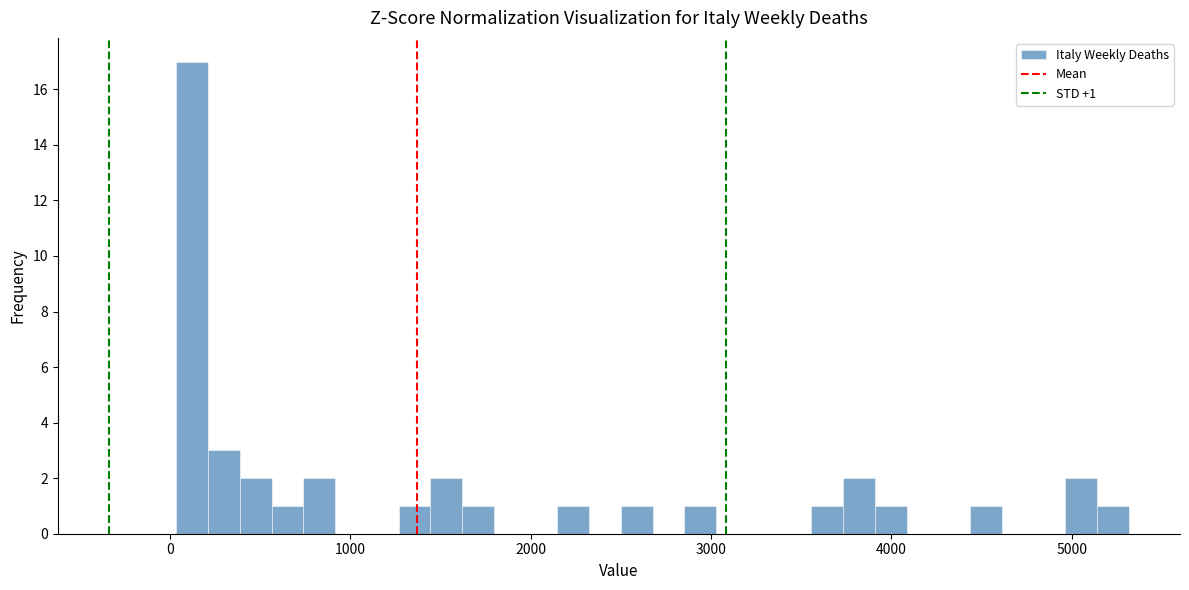

Around what value on the x-axis is the tallest bar? Give the approximate position of its centre, as read against the axis.

100